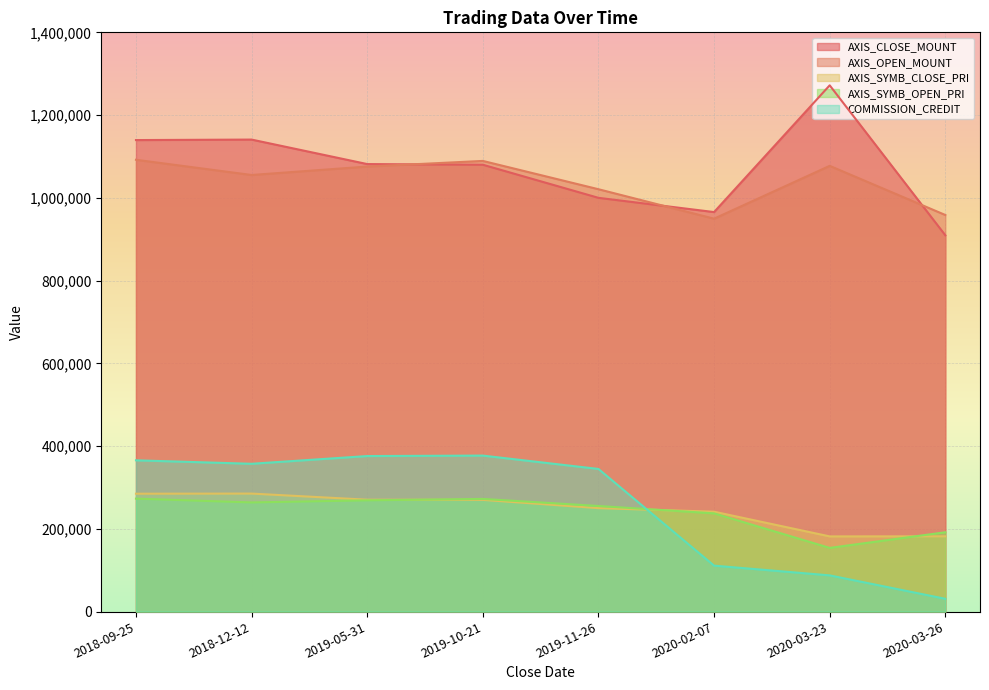

The AXIS_OPEN_MOUNT series shows 372226 at 2019-11-26. True or false?

False